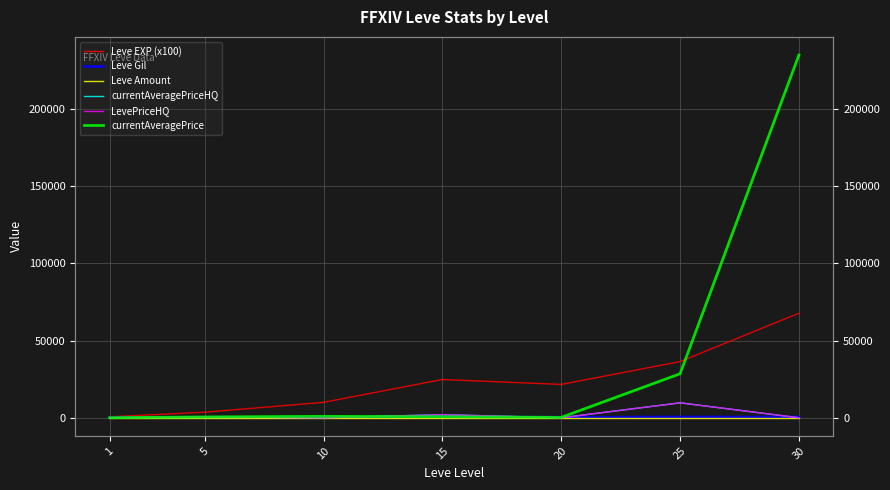

Which series changed the most between 15 and 20?

Leve EXP (x100)